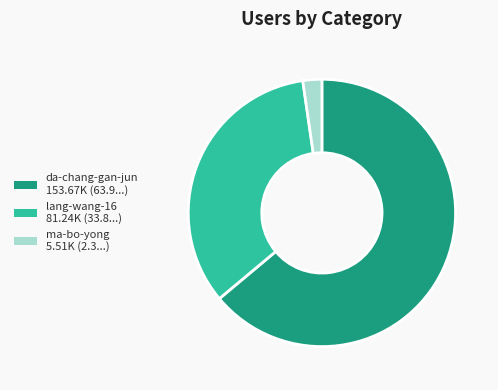

Is the sum of ma-bo-yong and da-chang-gan-jun greater than half?

Yes